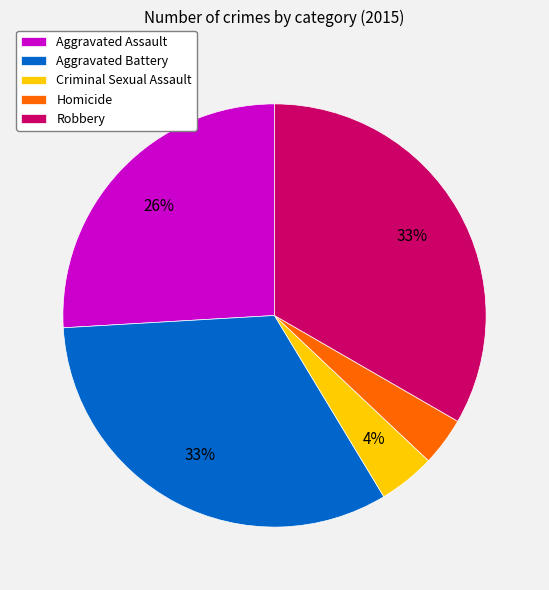

Does Aggravated Assault account for over 50% of the chart?

No